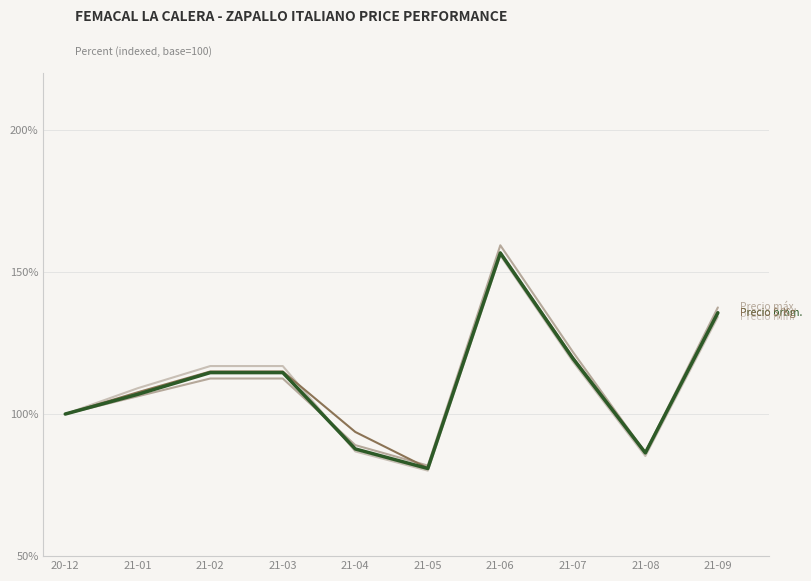

How many distinct data groups are displayed?

4